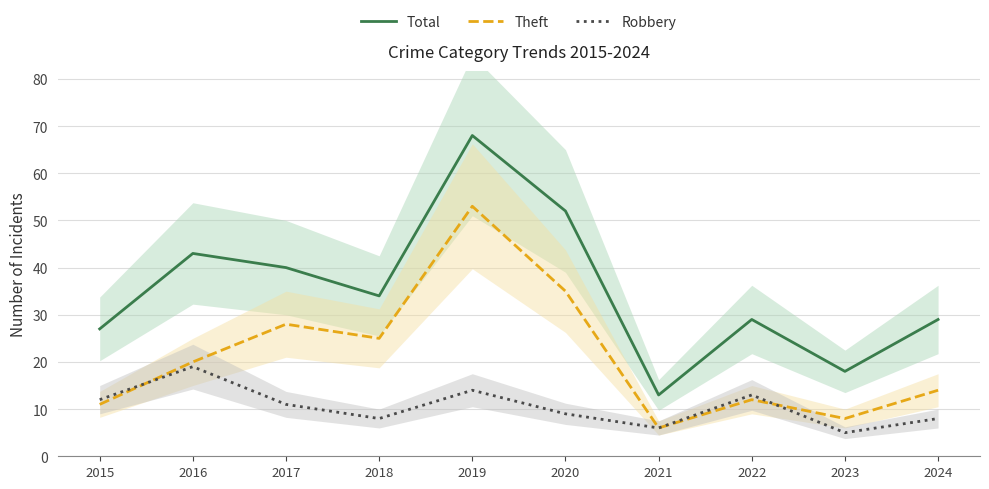

What is the sum of all Total values?

353